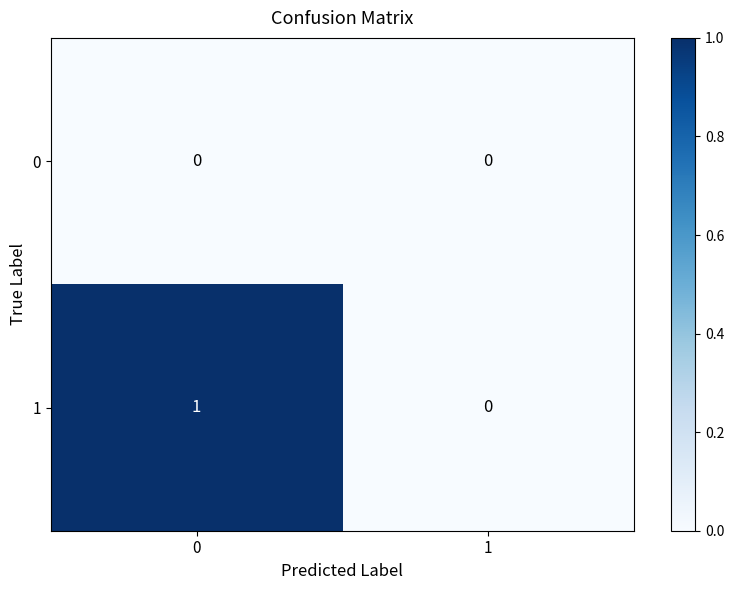

Is the value of 1 at 0 greater than the value of 0 at 1?

Yes